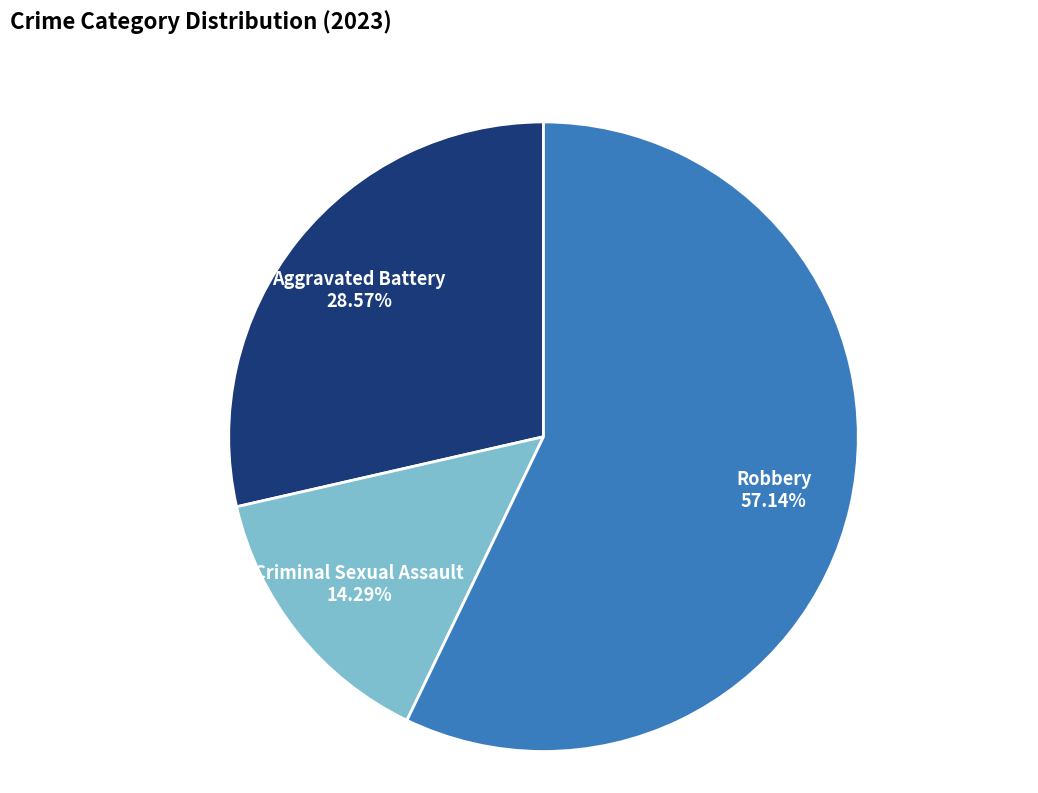

To the nearest percent, what is the combined percentage of Robbery and Criminal Sexual Assault?

71%